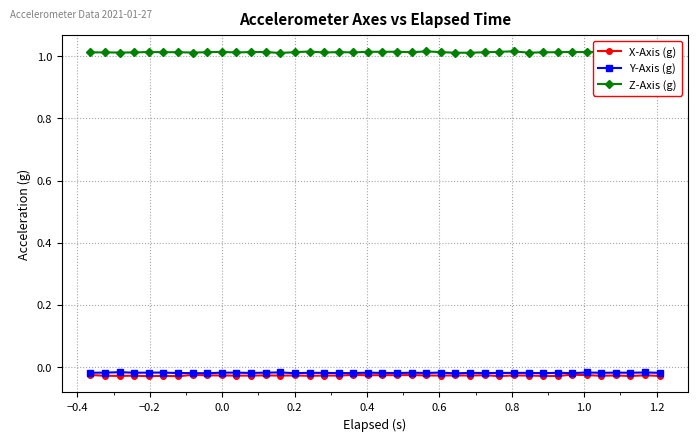

Does the chart have visible grid lines?

Yes